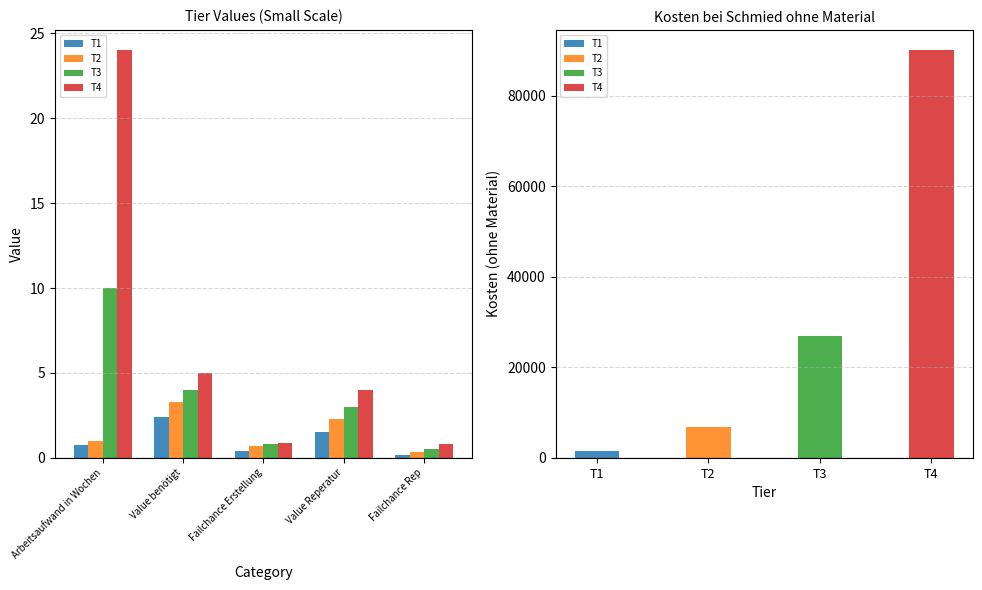

What is the label of the 4th bar from the left?

Value Reperatur